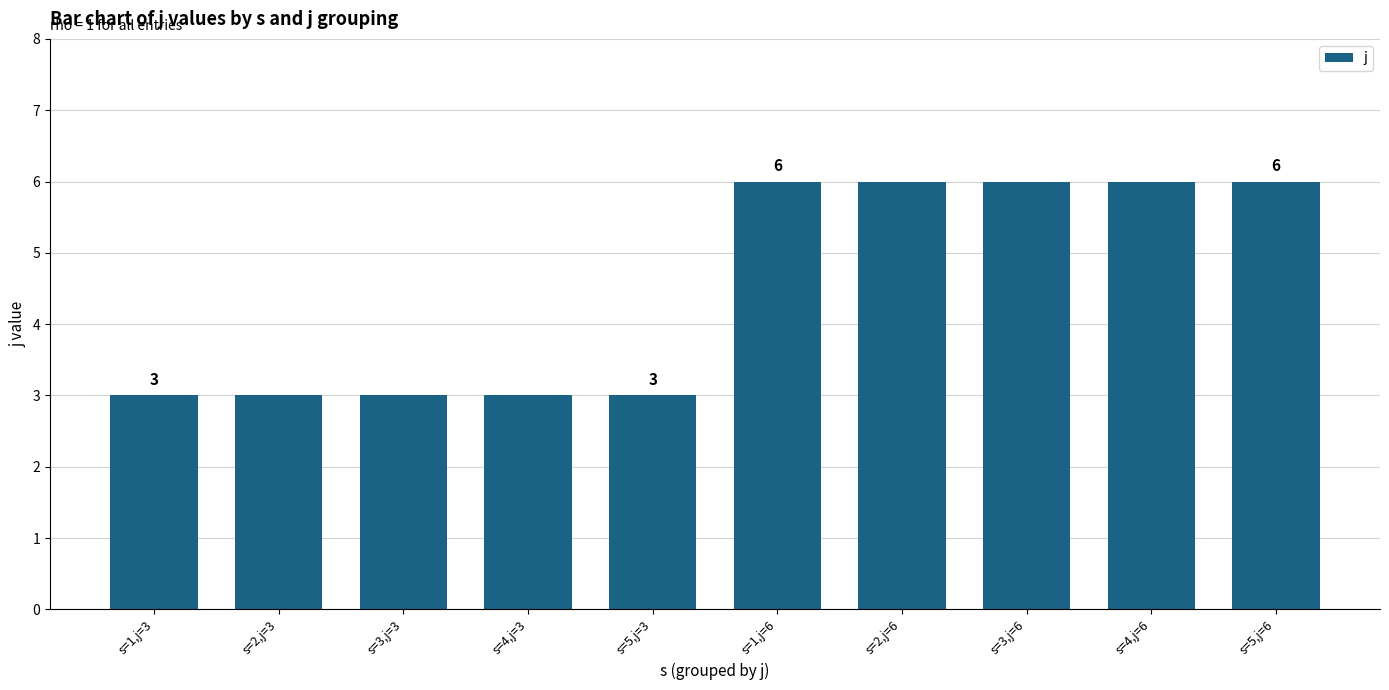

What is the change in value from s=3,j=3 to s=3,j=6?

+3